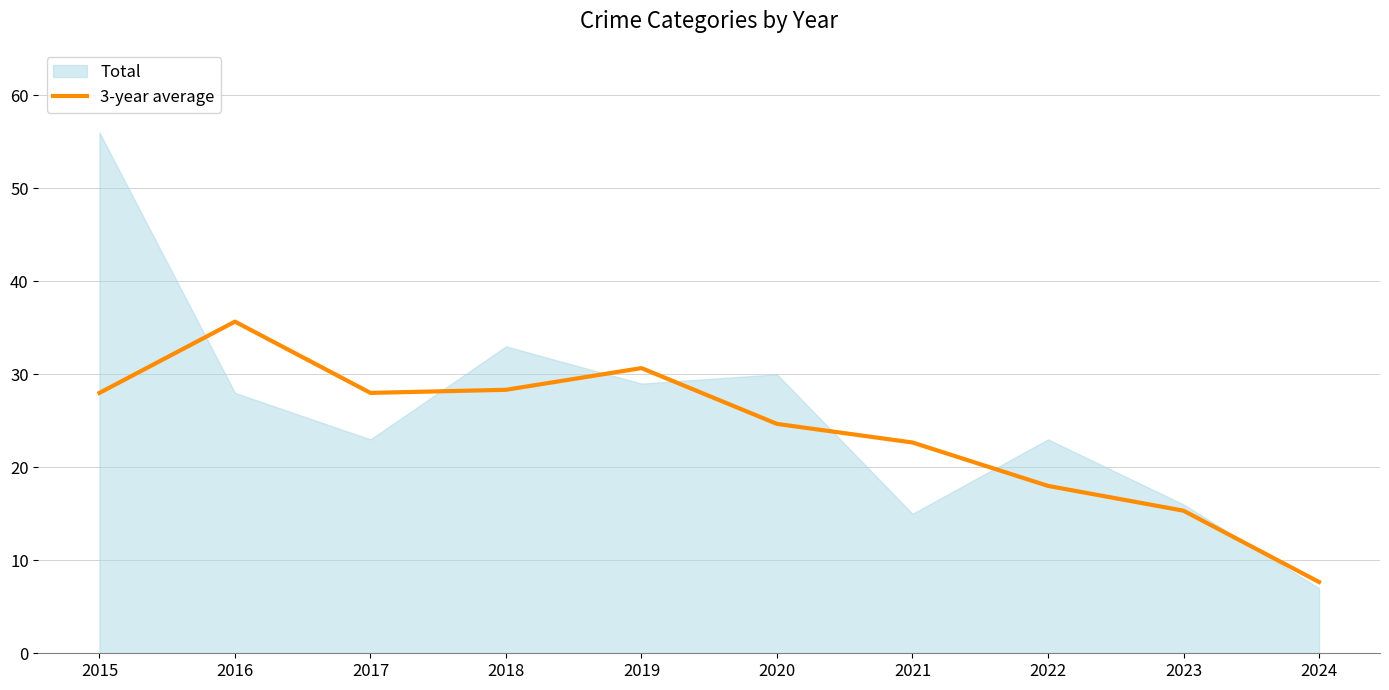

Between 2016 and 2015, which is larger?

2016